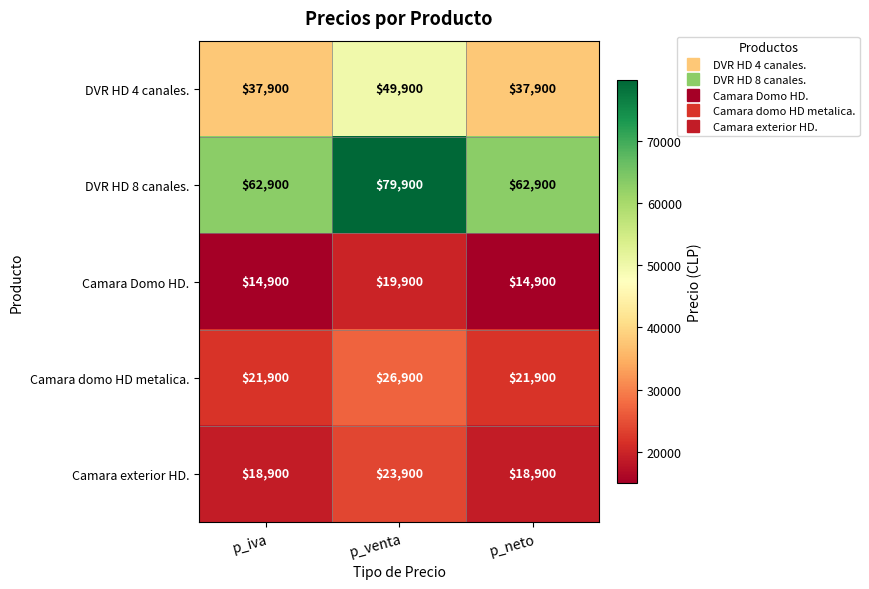

Rank the series at p_venta from highest to lowest value.

DVR HD 8 canales., DVR HD 4 canales., Camara domo HD metalica., Camara exterior HD., Camara Domo HD.